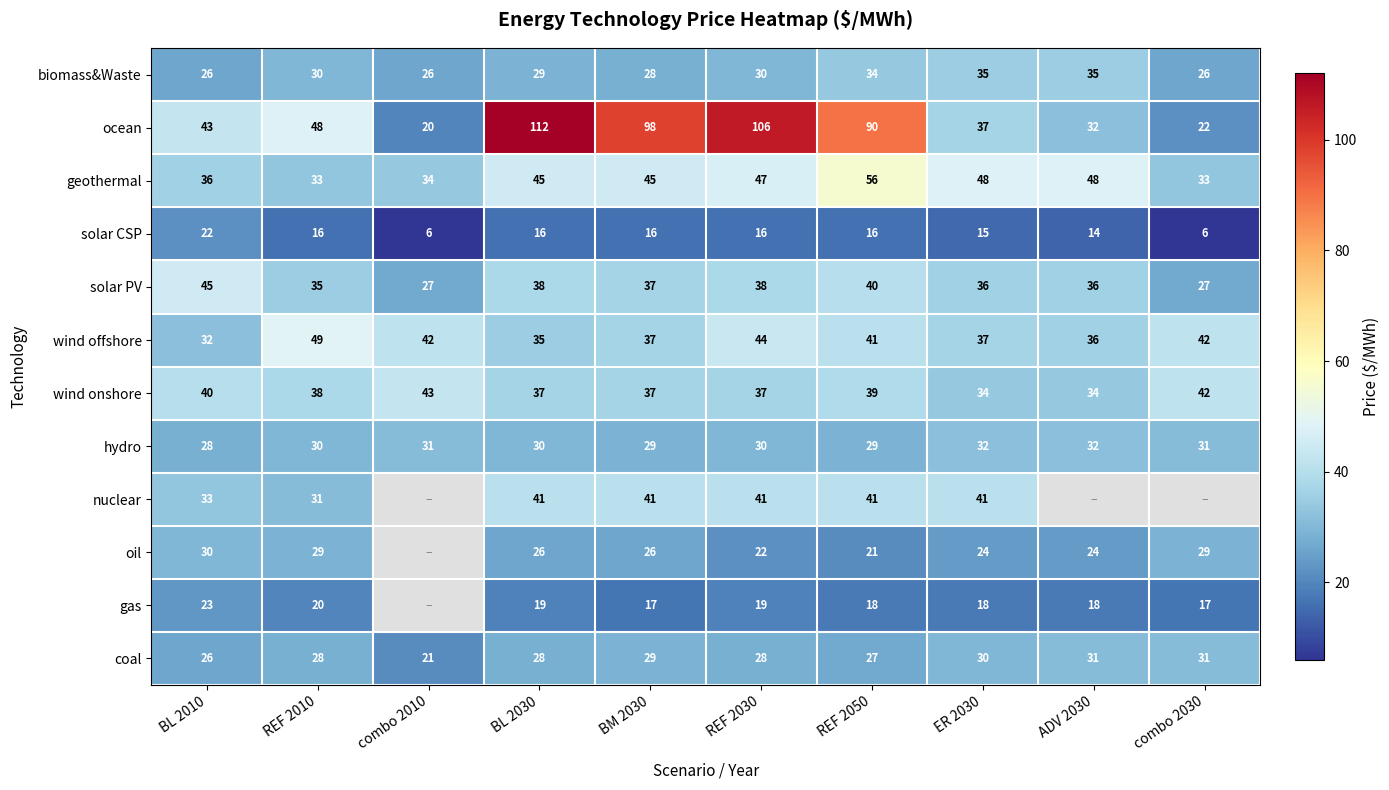

The value of solar PV at REF 2050 is 40. True or false?

True